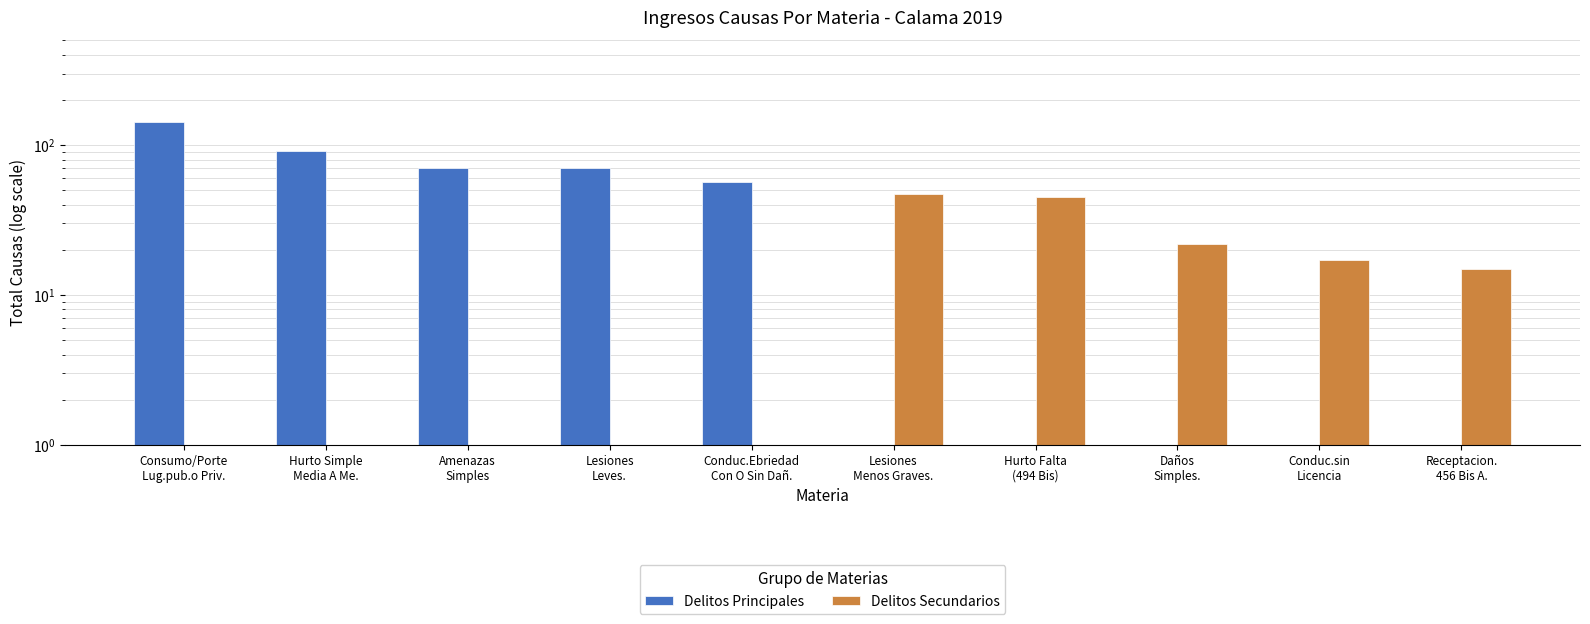

What is the greatest value displayed?

143